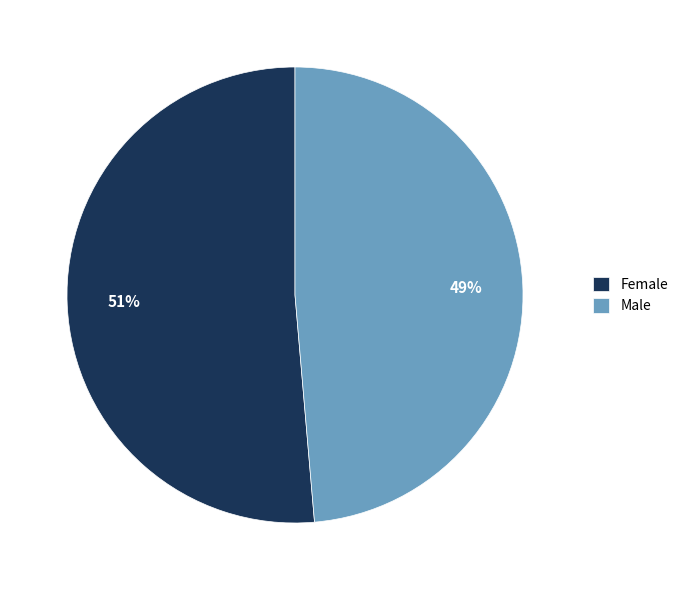

Count the number of slices in the pie.

2